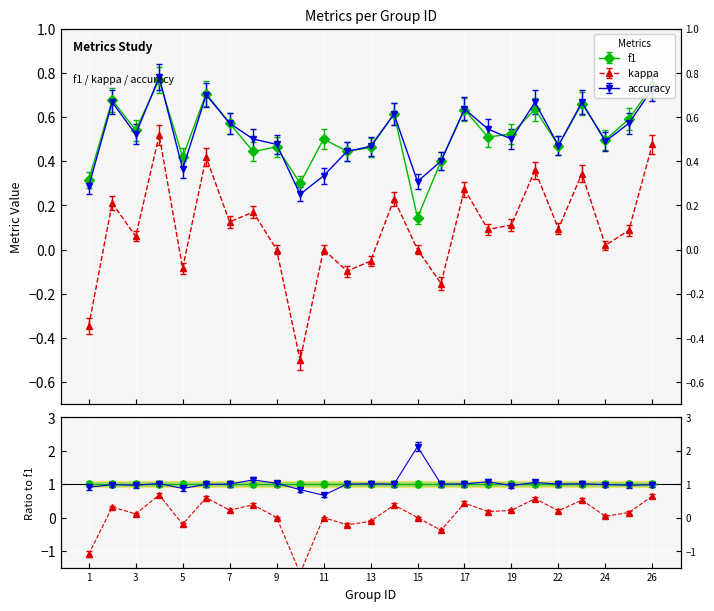

How many accuracy values are between 0 and 1?

25